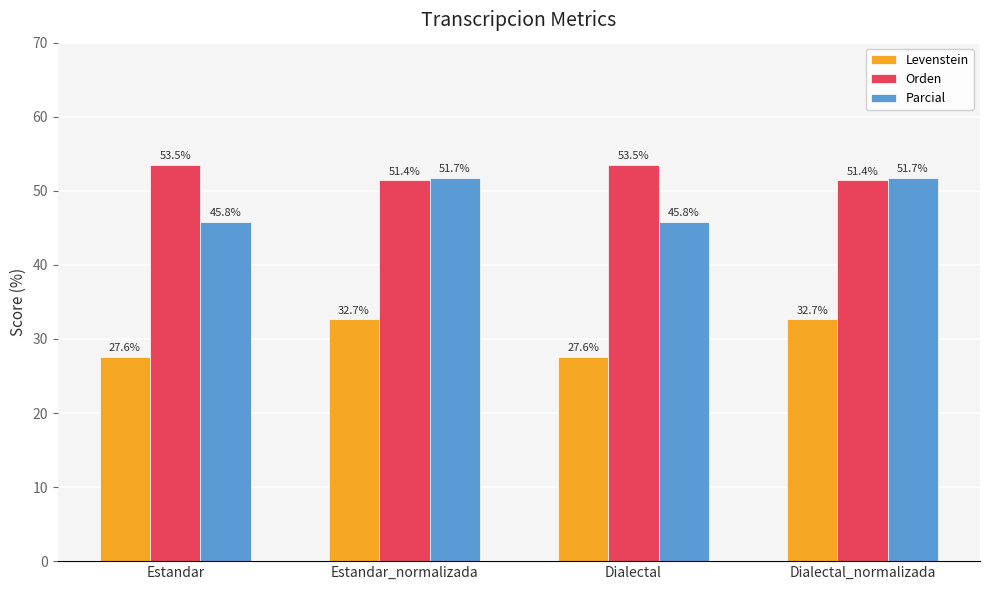

Which series has the largest total across all categories?

Orden